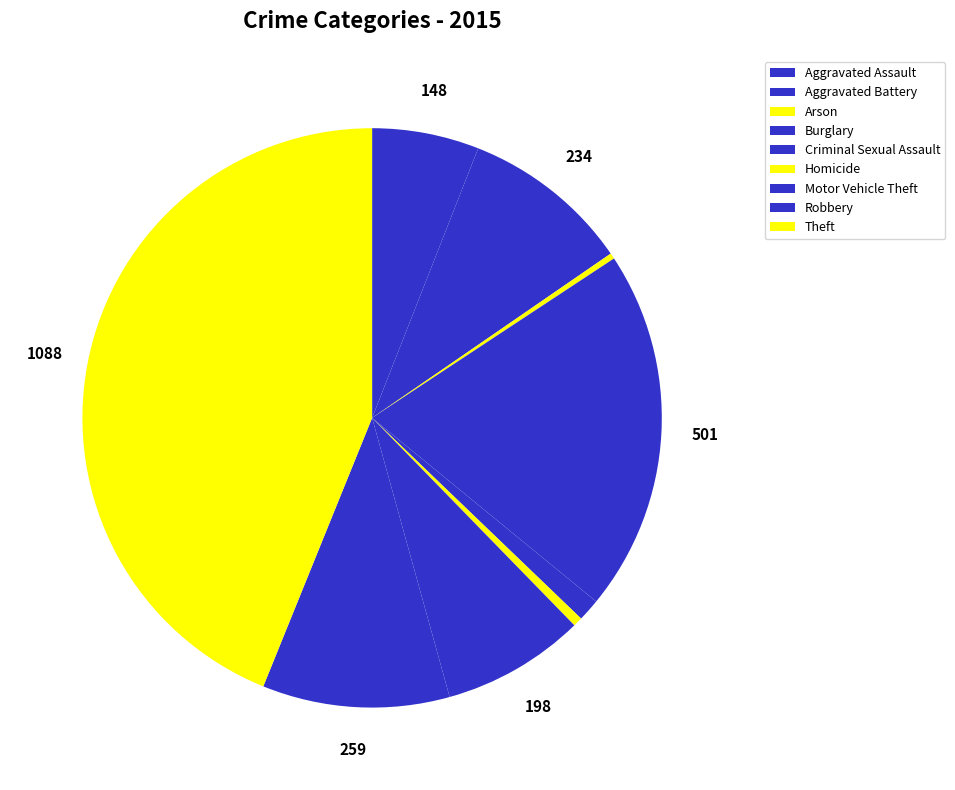

What percentage is the Theft slice, to the nearest percent?

44%